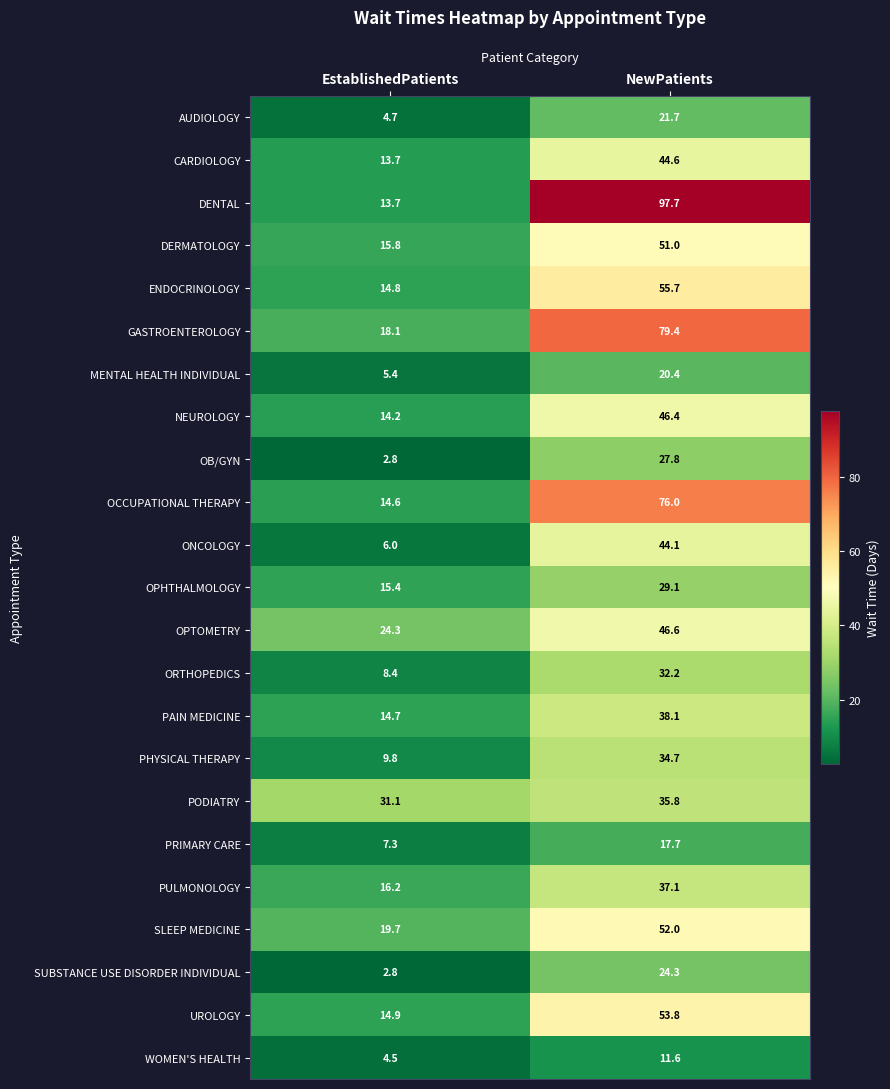

List the series in order of their peak value, lowest first.

WOMEN'S HEALTH, PRIMARY CARE, MENTAL HEALTH INDIVIDUAL, AUDIOLOGY, SUBSTANCE USE DISORDER INDIVIDUAL, OB/GYN, OPHTHALMOLOGY, ORTHOPEDICS, PHYSICAL THERAPY, PODIATRY, PULMONOLOGY, PAIN MEDICINE, ONCOLOGY, CARDIOLOGY, NEUROLOGY, OPTOMETRY, DERMATOLOGY, SLEEP MEDICINE, UROLOGY, ENDOCRINOLOGY, OCCUPATIONAL THERAPY, GASTROENTEROLOGY, DENTAL